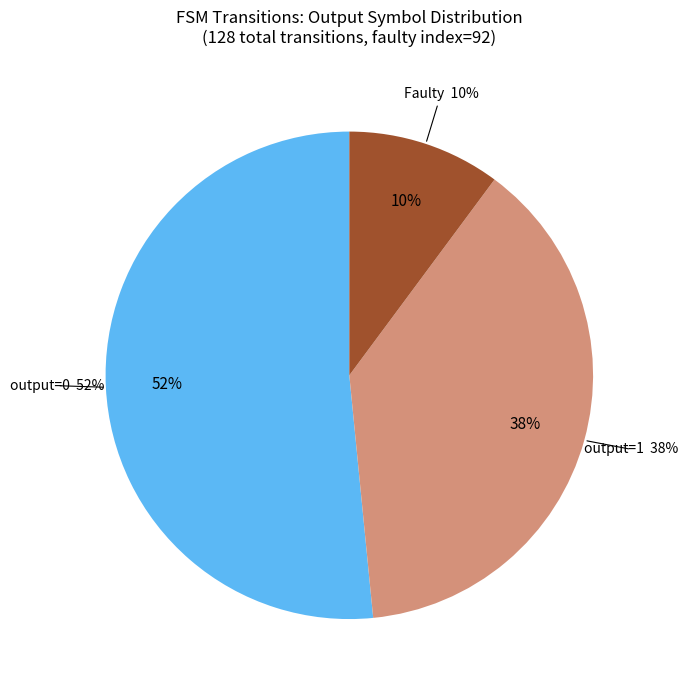

What percentage is the output_symbol=0 (source 0-10) slice, to the nearest percent?

52%